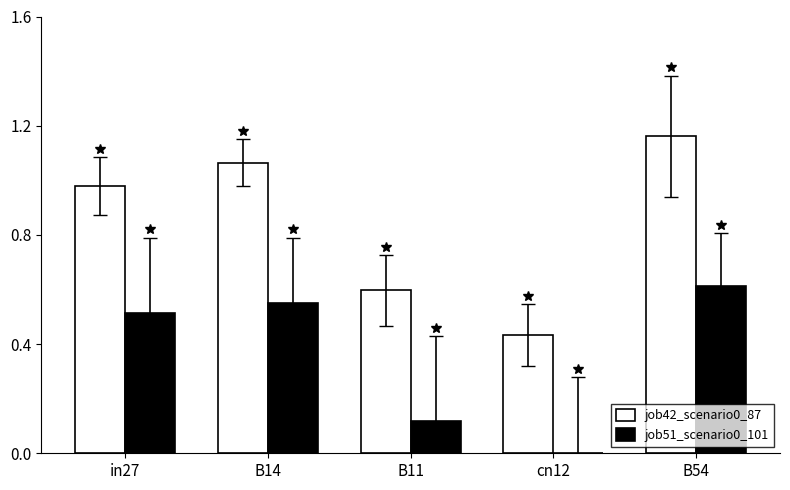

Which series changed the most between in27 and cn12?

job42_scenario0_87